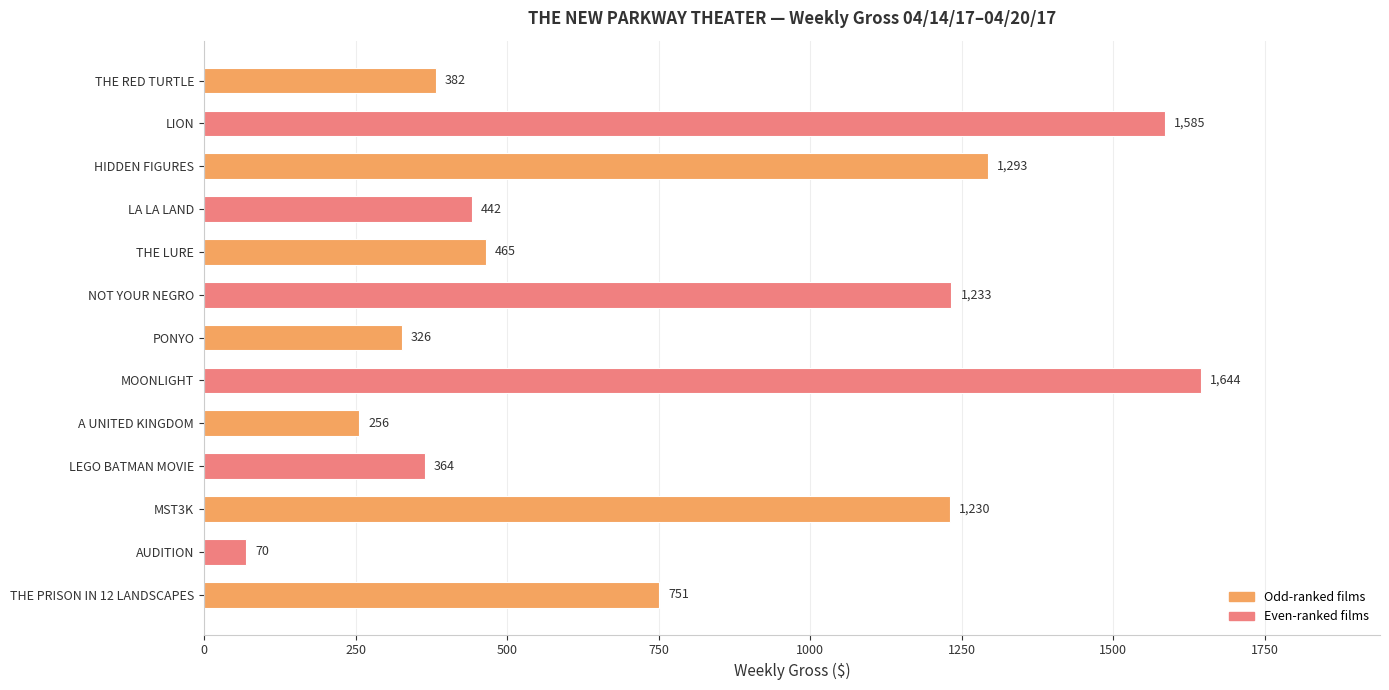

What is the difference between the second highest and second lowest values?

1329